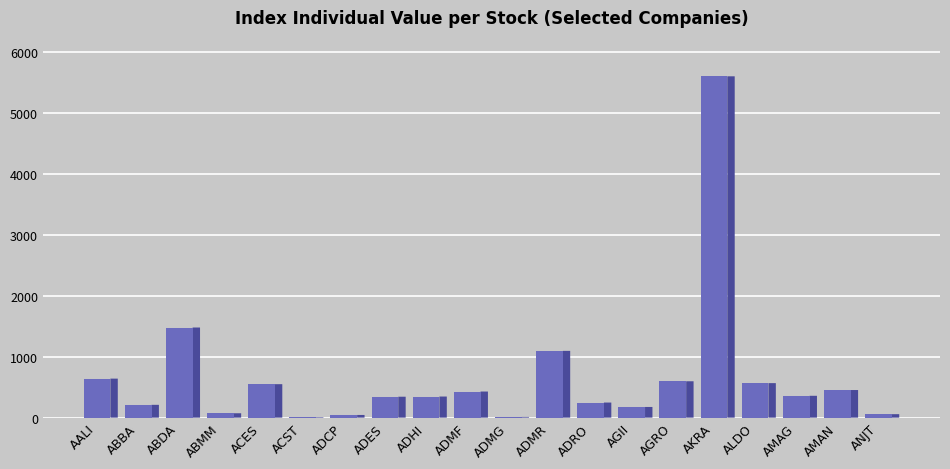

Does the chart contain stacked bars?

No